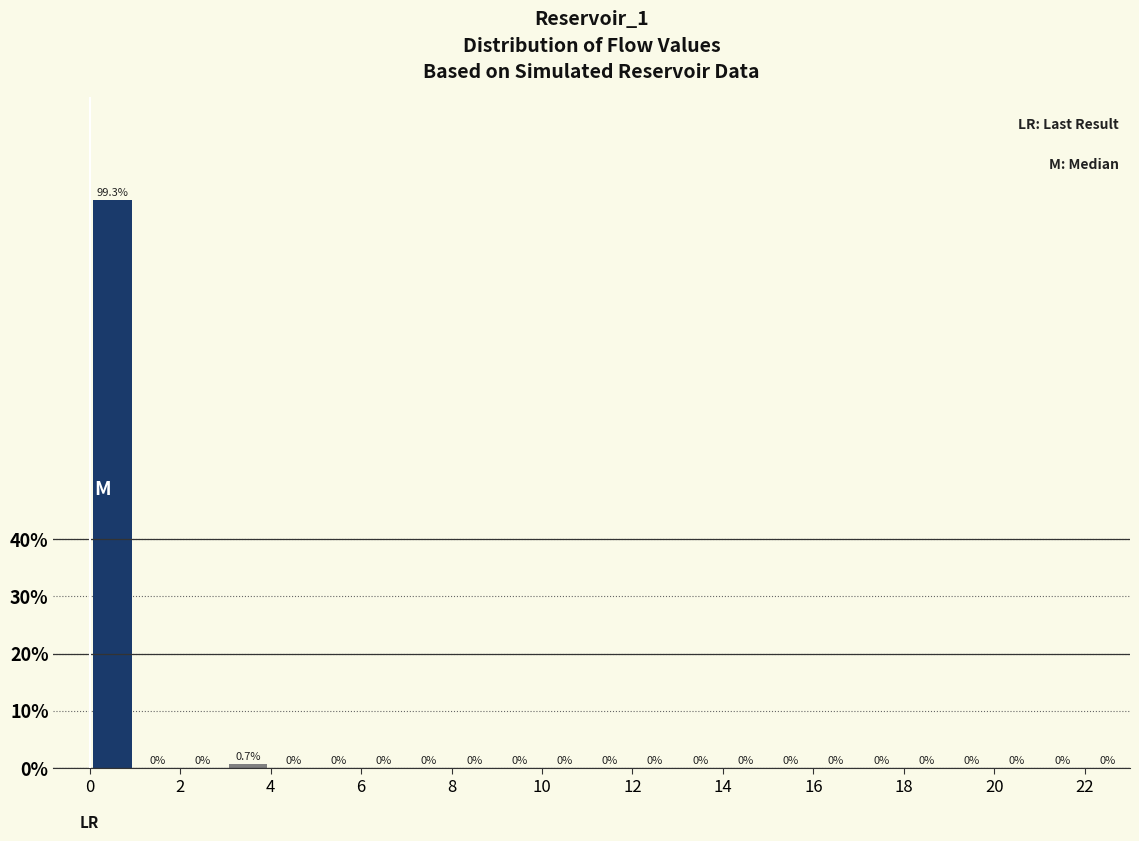

What is the height of the bar covering 3 to 4 on the x-axis?

0.7